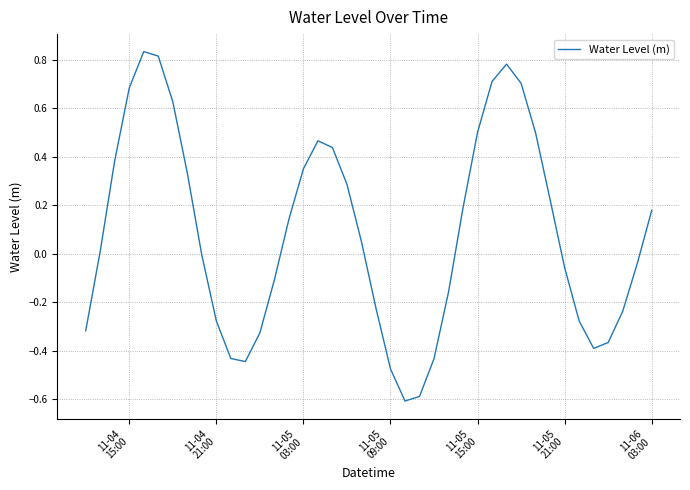

What is the sum of all values?

3.5